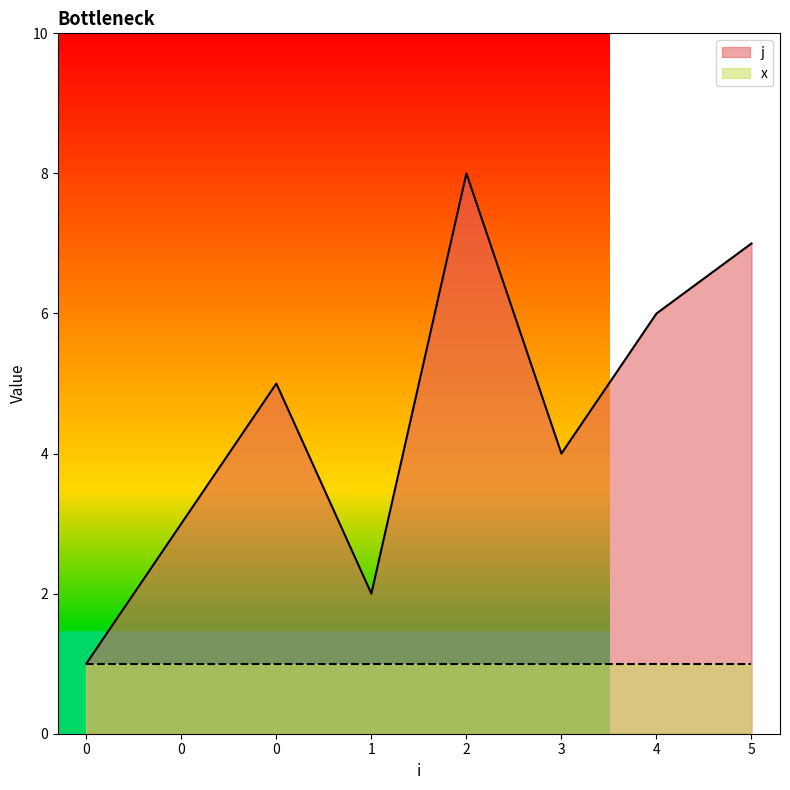

True or false: the data shows 6 at 3.

False